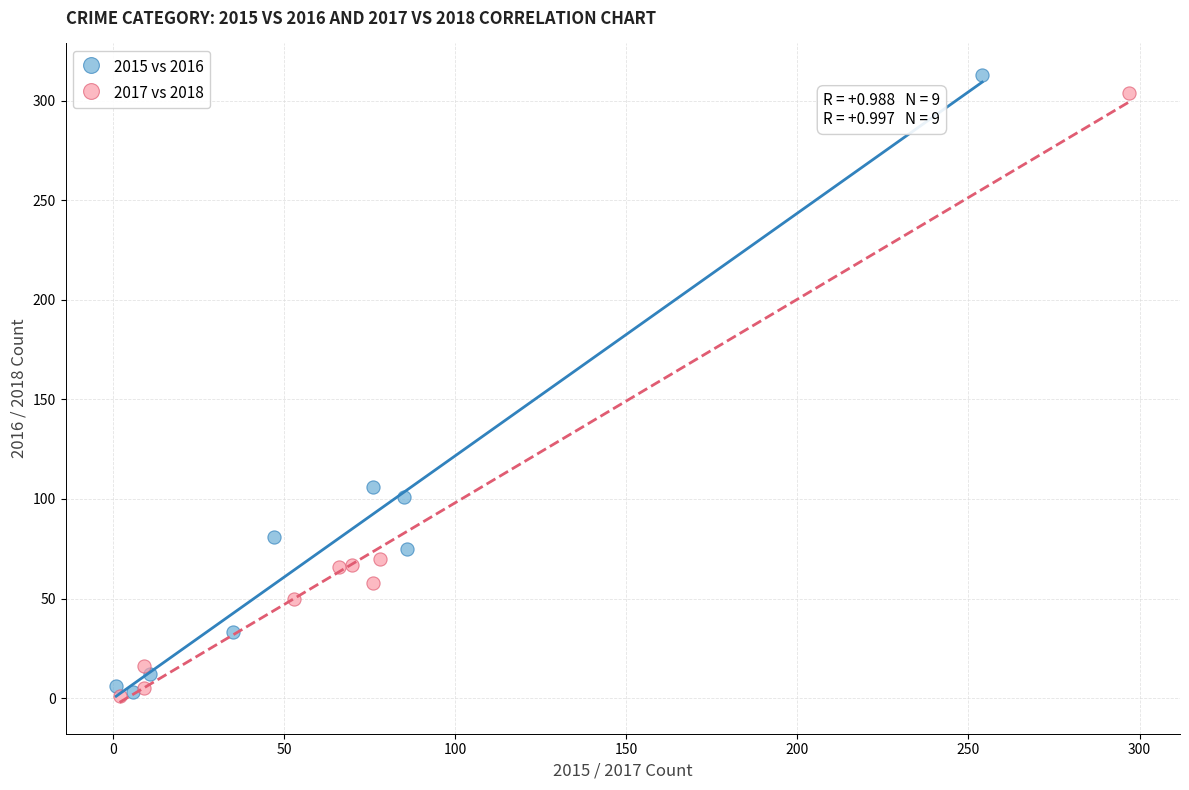

Which series contains the highest Y value?

2015 vs 2016